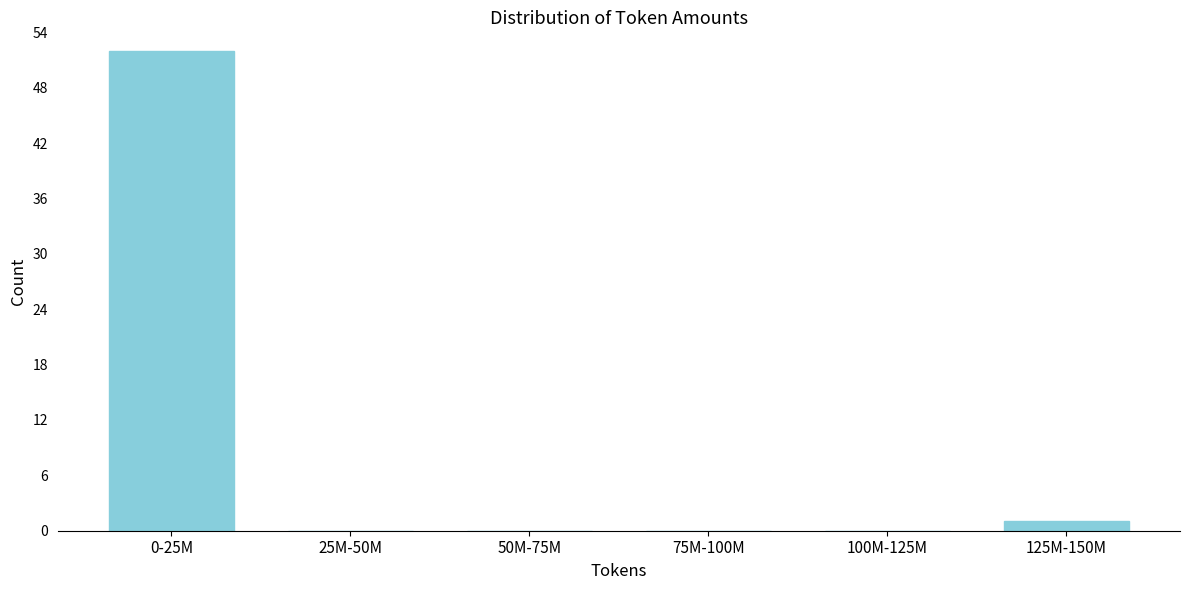

Reading left to right, what are all the values shown in this chart?

0-25M=52	25M-50M=0	50M-75M=0	75M-100M=0	100M-125M=0	125M-150M=1